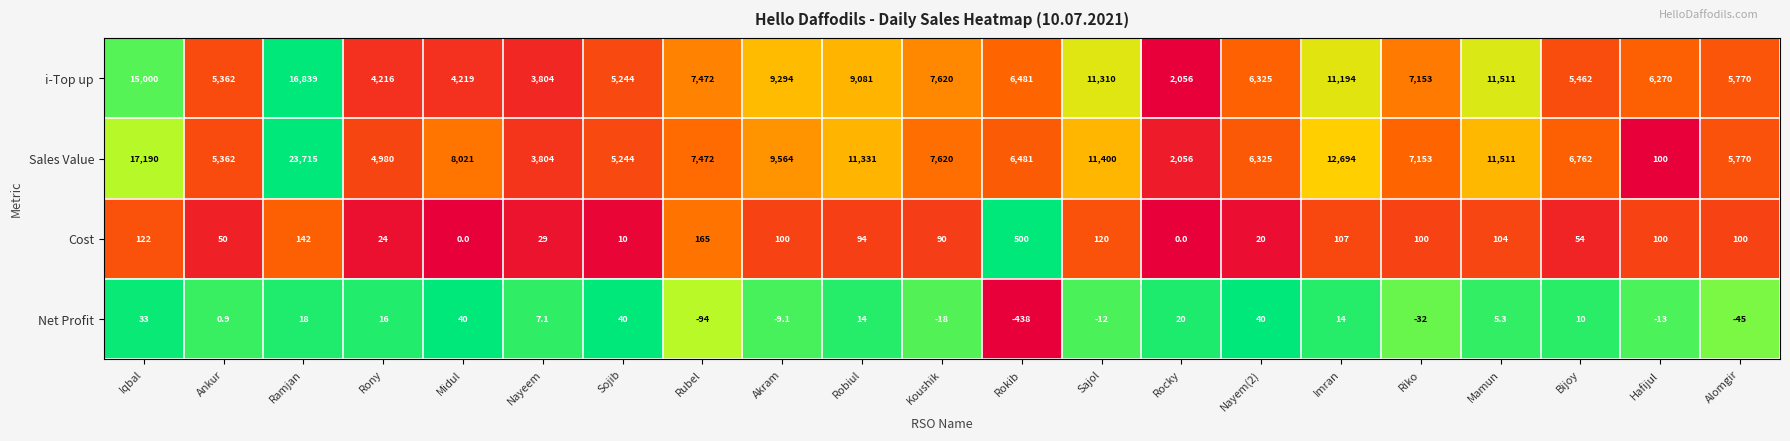

What is the difference between the maximum and minimum values in the Net Profit series?

478.0